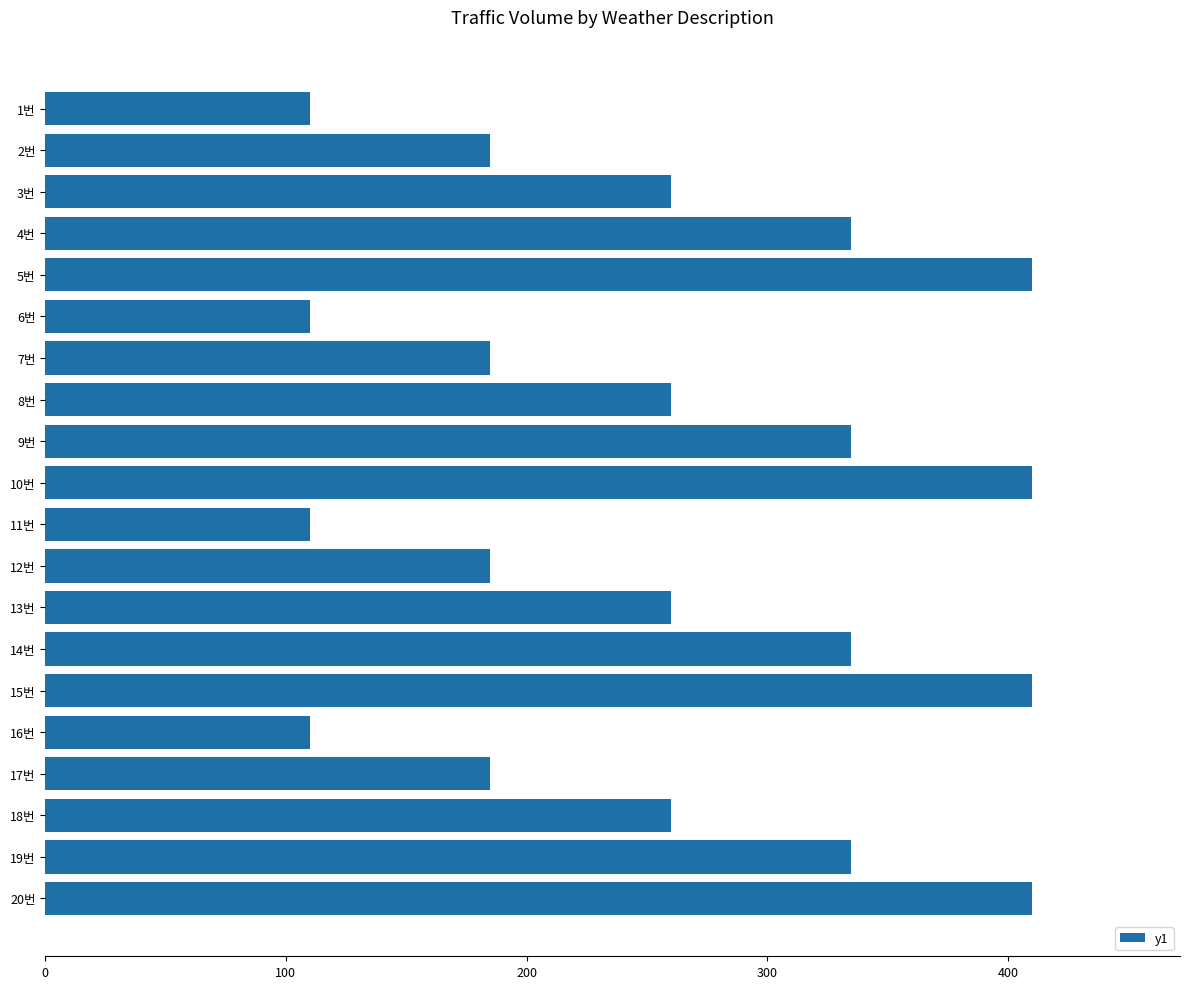

How many series are shown in this chart?

1